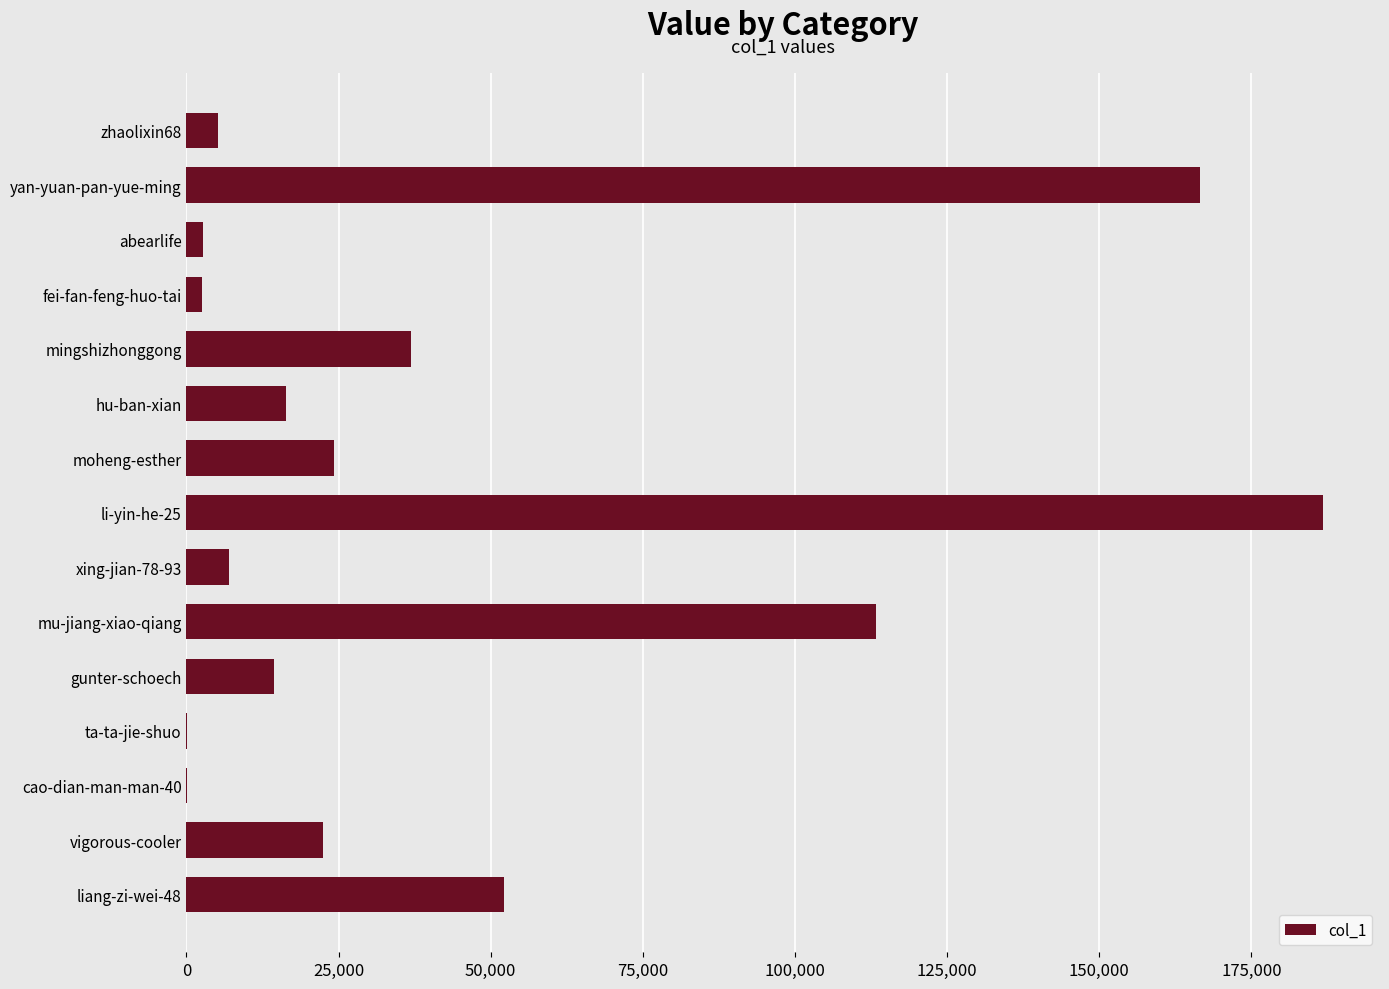

At which category does the chart reach its peak across all series?

li-yin-he-25